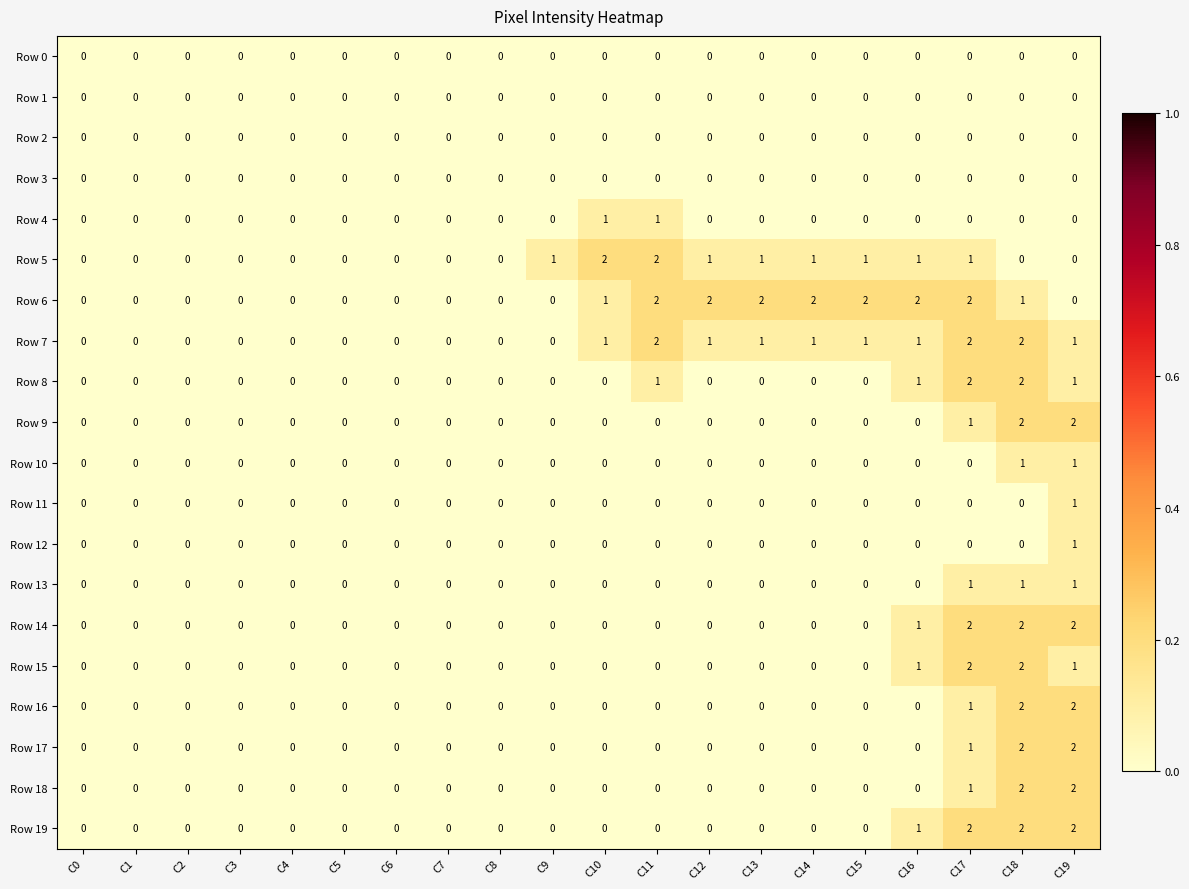

Which category has the highest value in the Row 11 series?

C19